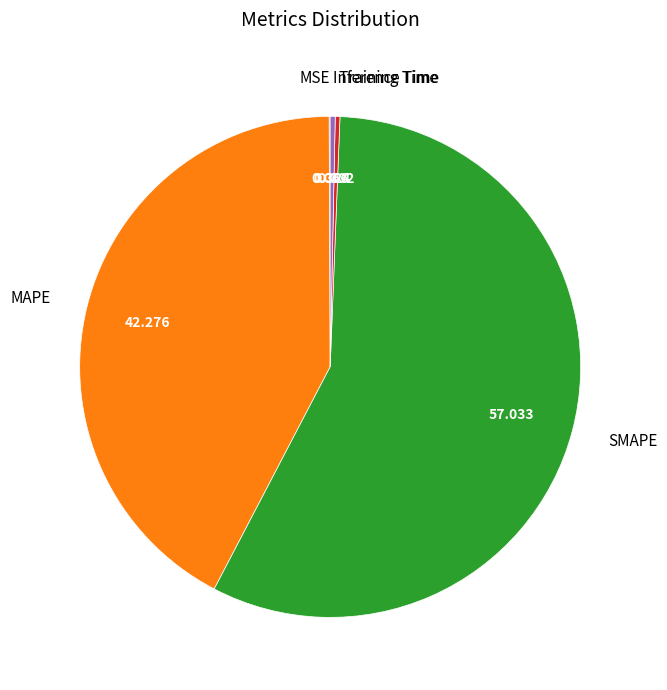

Which slice is the largest?

SMAPE